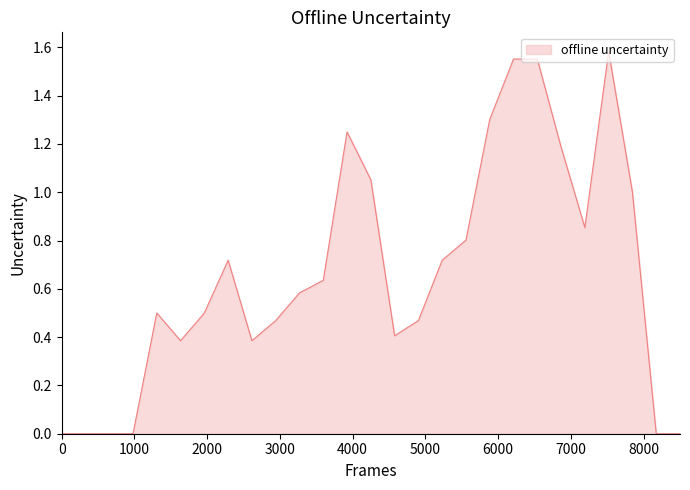

Is this an area chart (filled region under the line)?

Yes